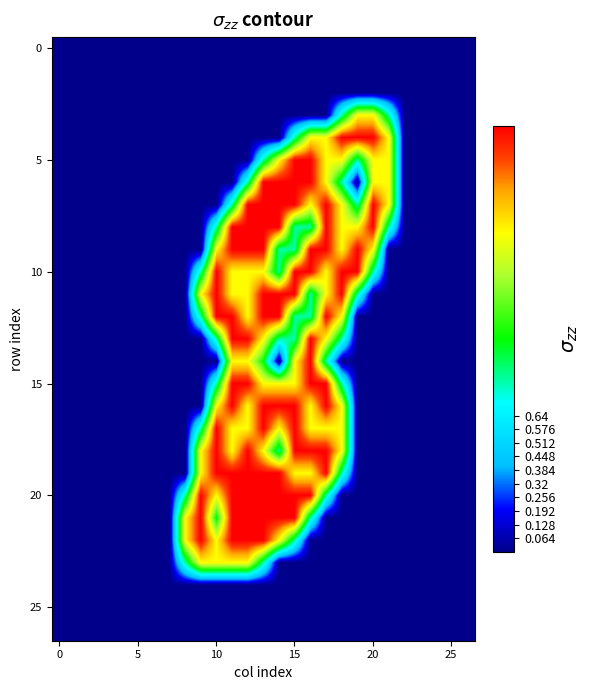

At how many categories does at least one series exceed 1?

14